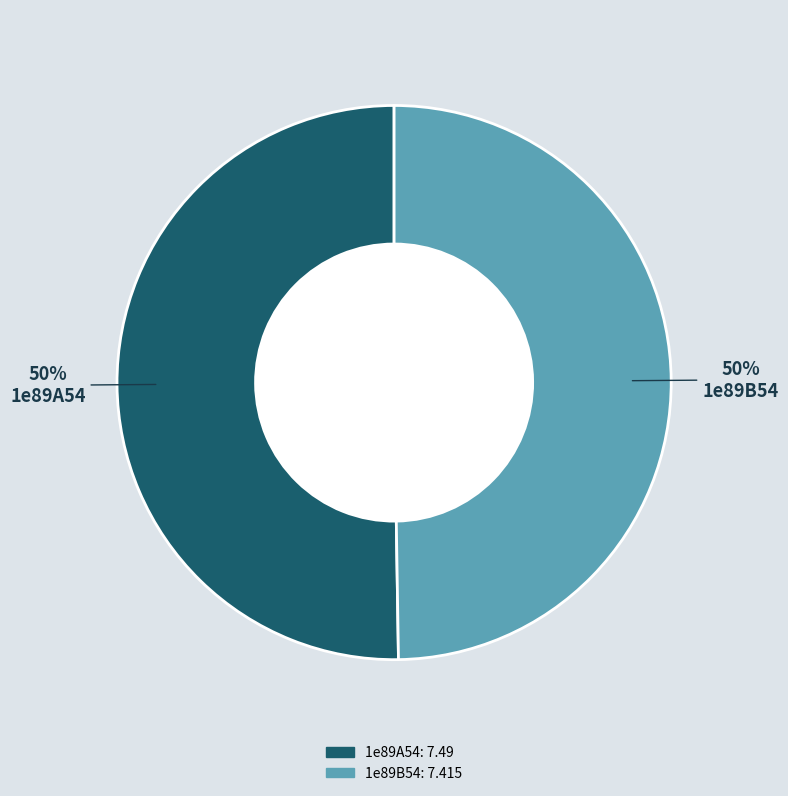

What percentage is the 1e89A54 slice, to the nearest percent?

50%